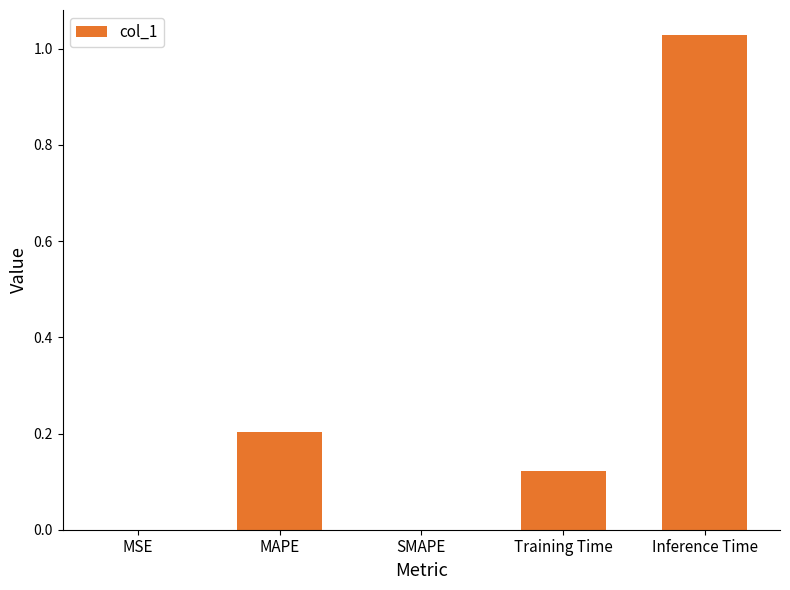

The value at Inference Time is 1.7. True or false?

False